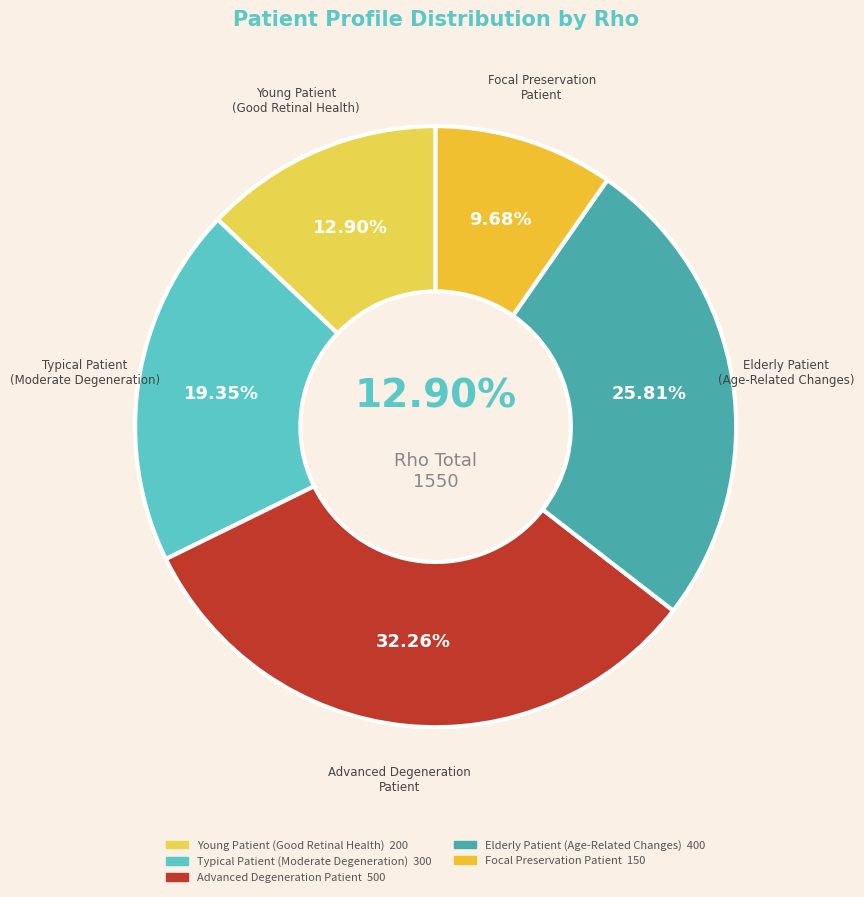

Which has a higher value, Focal Preservation
Patient or Typical Patient
(Moderate Degeneration)?

Typical Patient
(Moderate Degeneration)